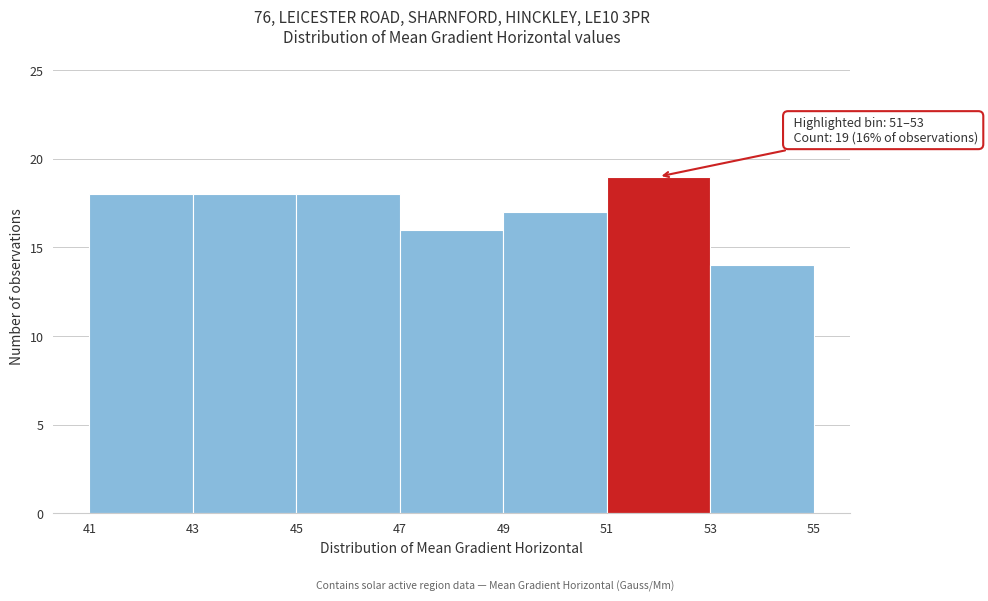

Which range on the x-axis has the tallest bar?

51 to 53